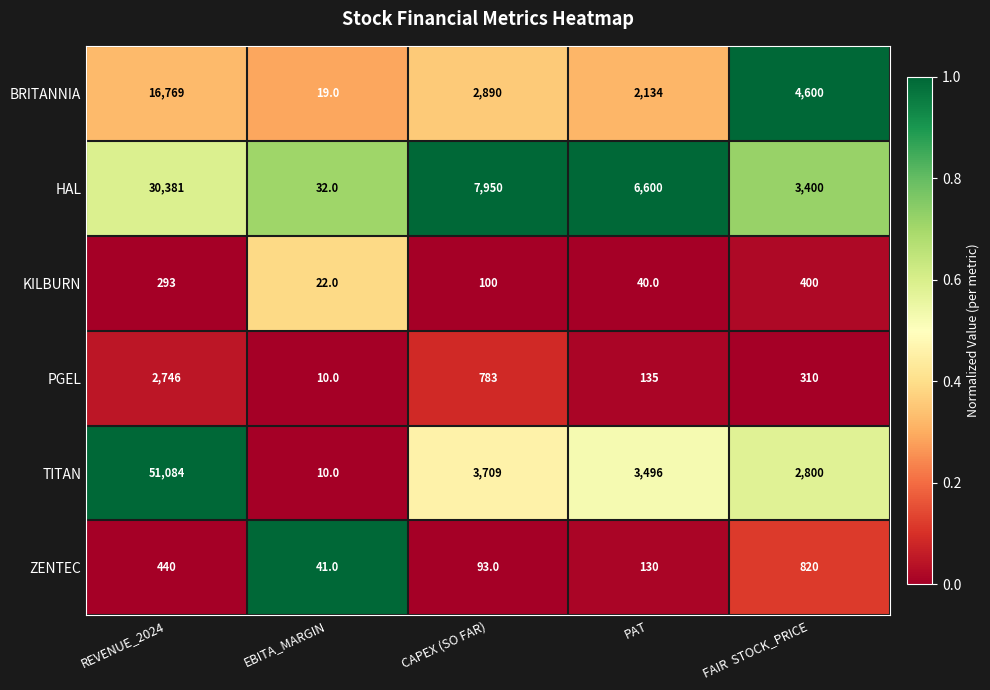

Between CAPEX (SO FAR) and PAT, which series saw the biggest shift?

HAL